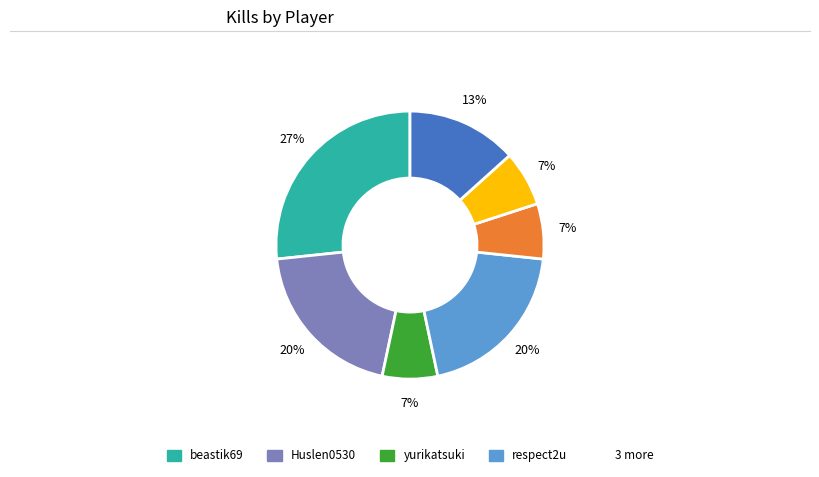

To the nearest percent, what is the difference between the largest and smallest slice percentages?

20%